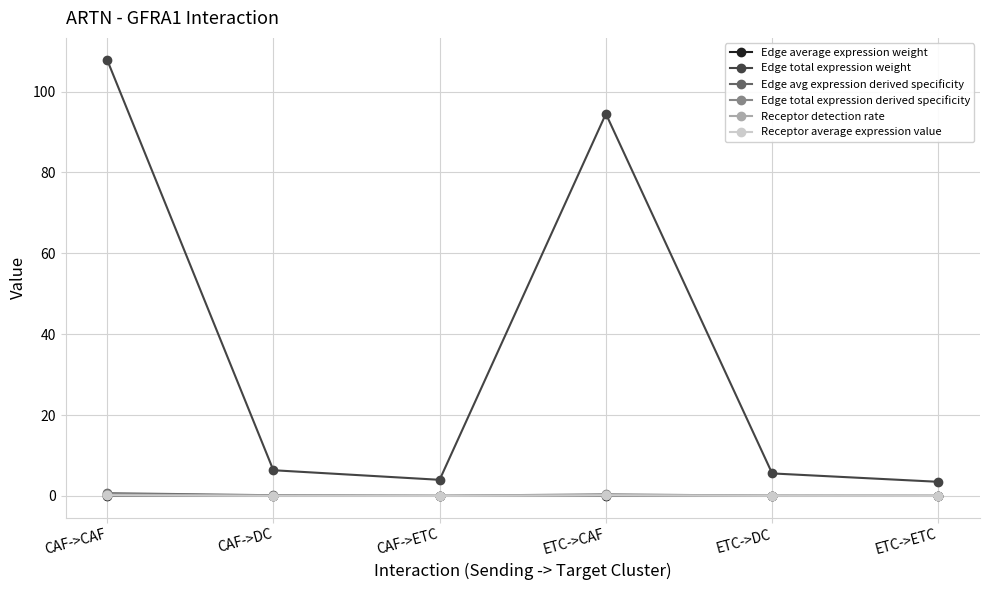

At which label does Edge total expression weight first exceed 6?

CAF->CAF